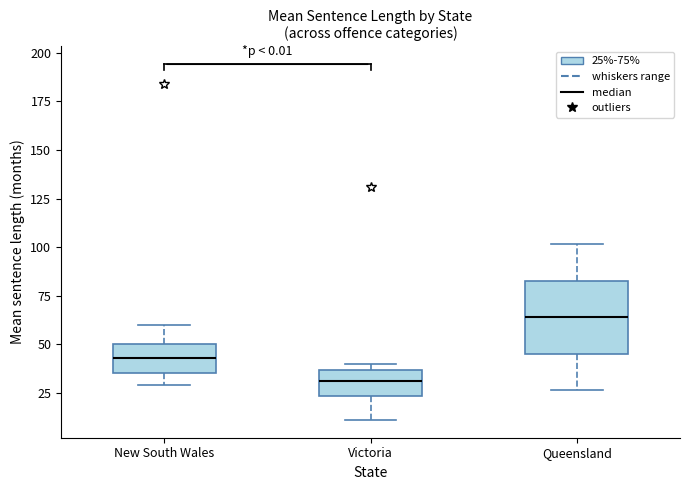

Reading left to right, transcribe this box plot: for each box, give where its median line is, the range the box spans, and where its two whiskers end, as read against the y-axis. The values are not printed on the chart, so give them approximately, as read against the axis.

New South Wales: median 45, box 35 to 50, whiskers 30 to 60
Victoria: median 30, box 25 to 35, whiskers 10 to 40
Queensland: median 65, box 45 to 85, whiskers 25 to 100